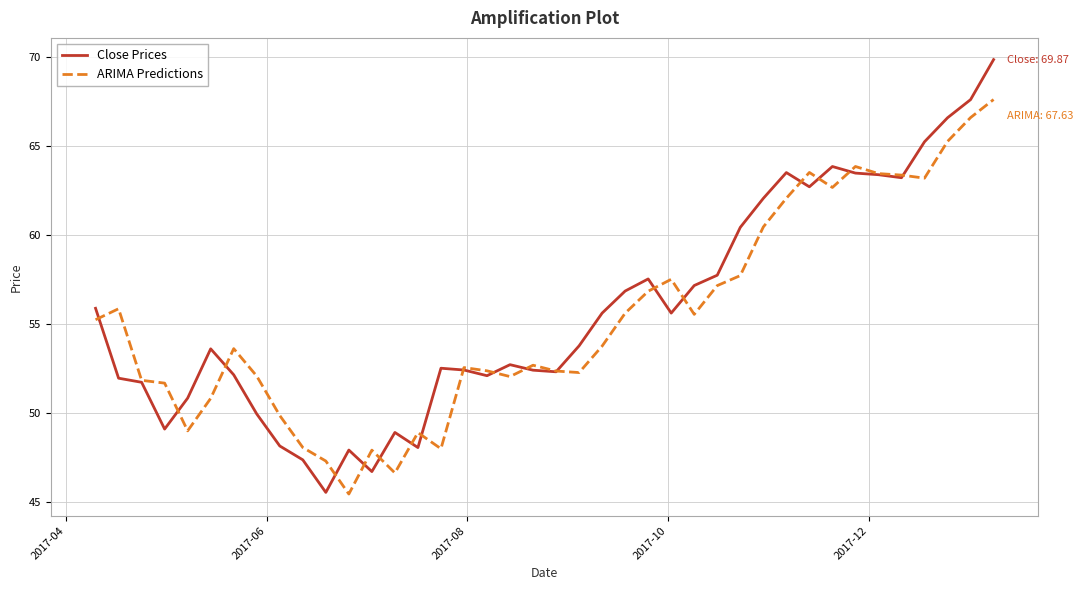

Is this an area chart (filled region under the line)?

No